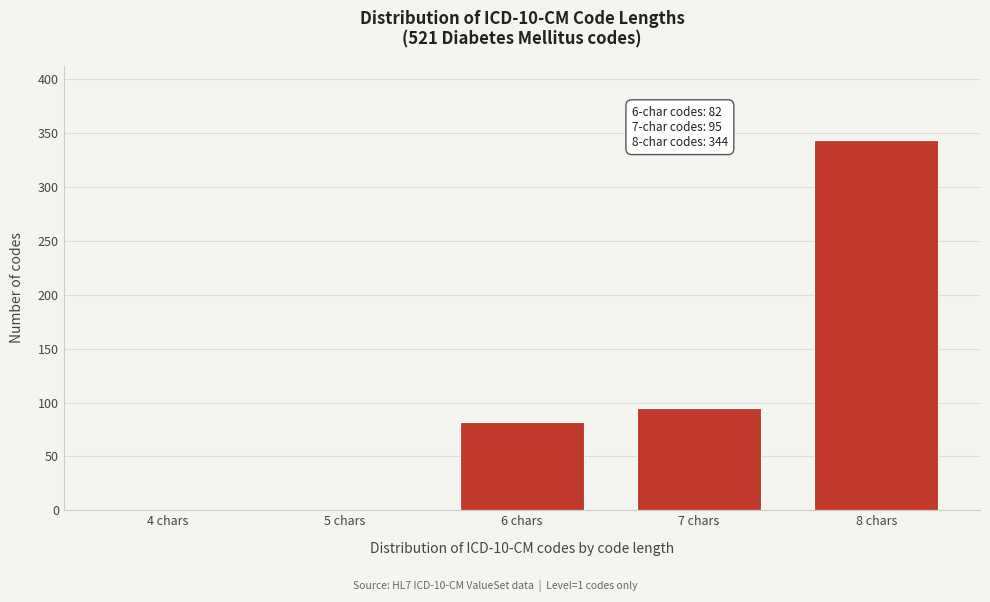

Reading left to right, transcribe all the data shown in this chart.

4 chars=0	5 chars=0	6 chars=82	7 chars=95	8 chars=344